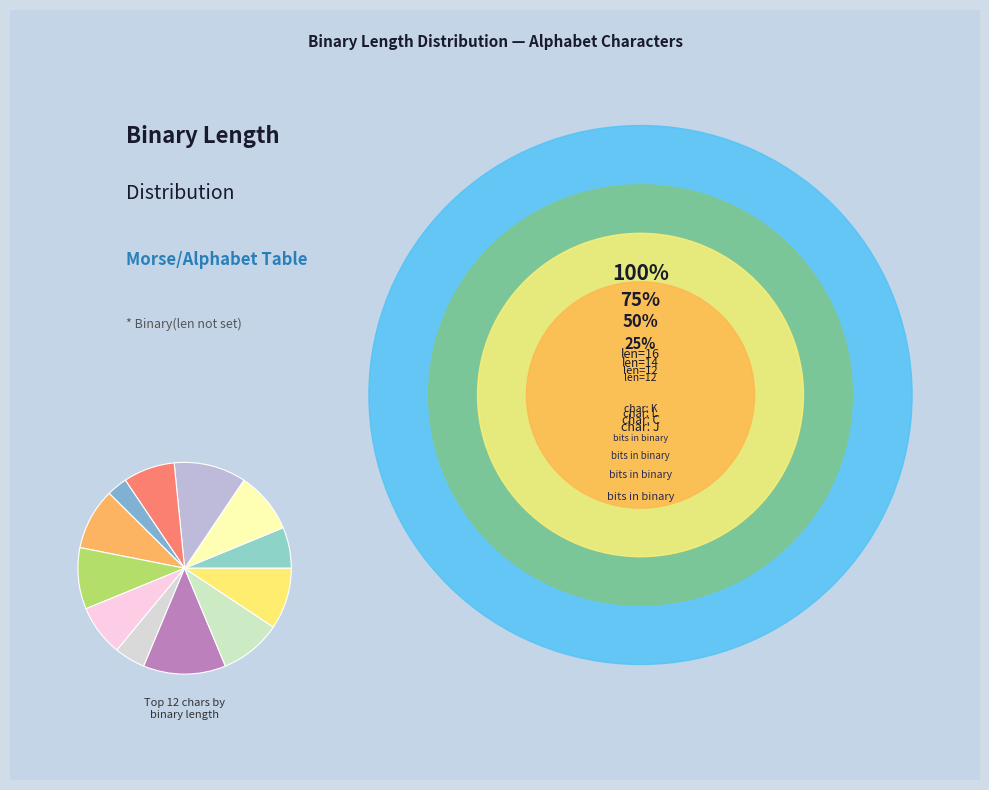

Which slice is the largest?

J